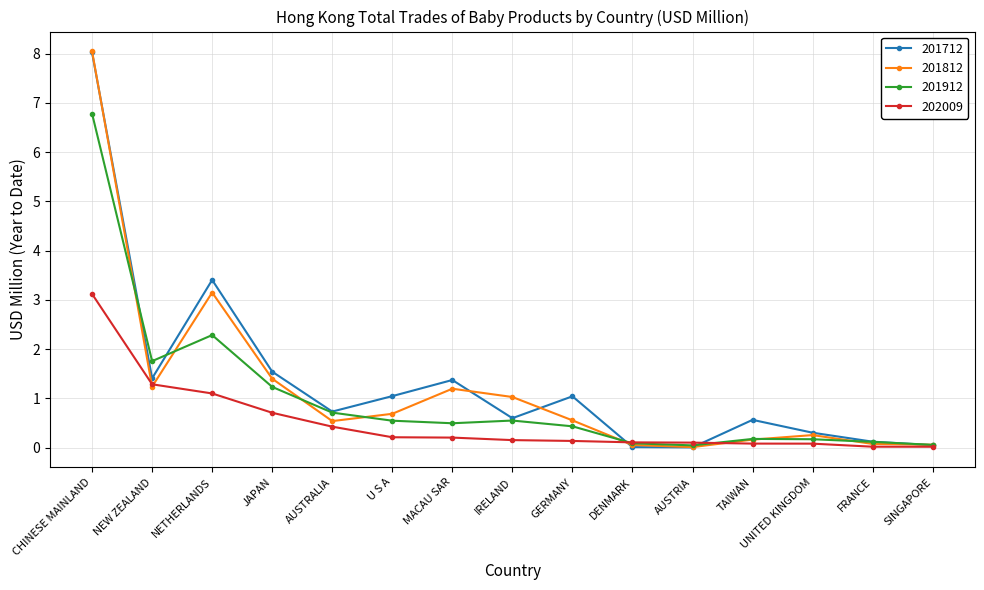

At which category is the sum across all series the highest?

CHINESE MAINLAND